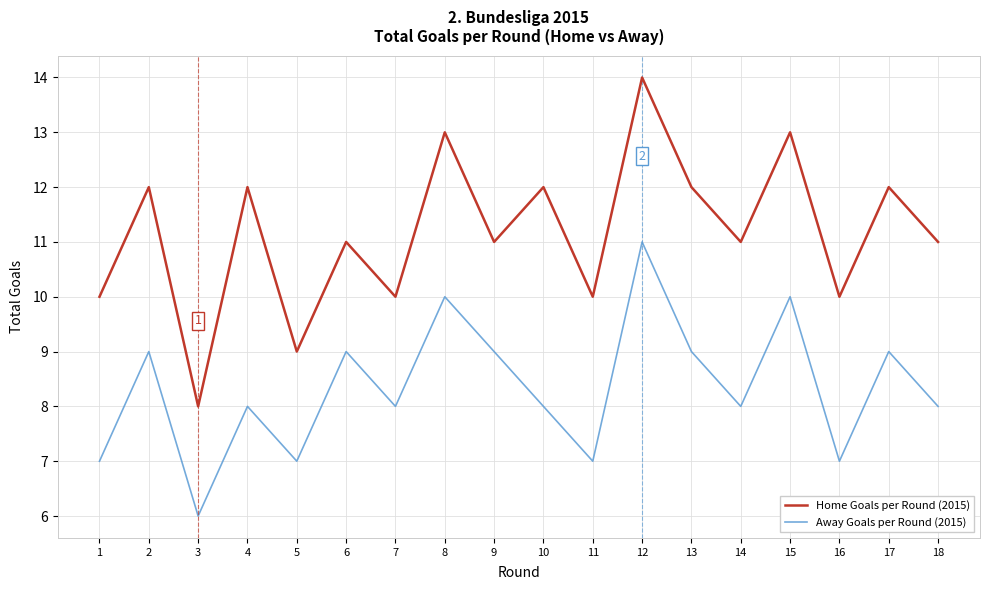

Reading left to right, what are all the values shown in this chart?

Home Goals per Round (2015): 10	12	8	12	9	11	10	13	11	12	10	14	12	11	13	10	12	11
Away Goals per Round (2015): 7	9	6	8	7	9	8	10	9	8	7	11	9	8	10	7	9	8